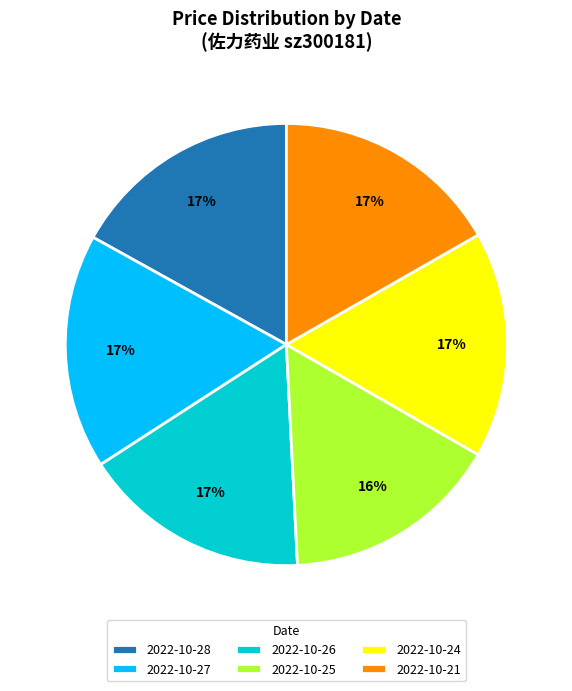

The 2022-10-21 slice represents 17% of the pie. True or false?

True